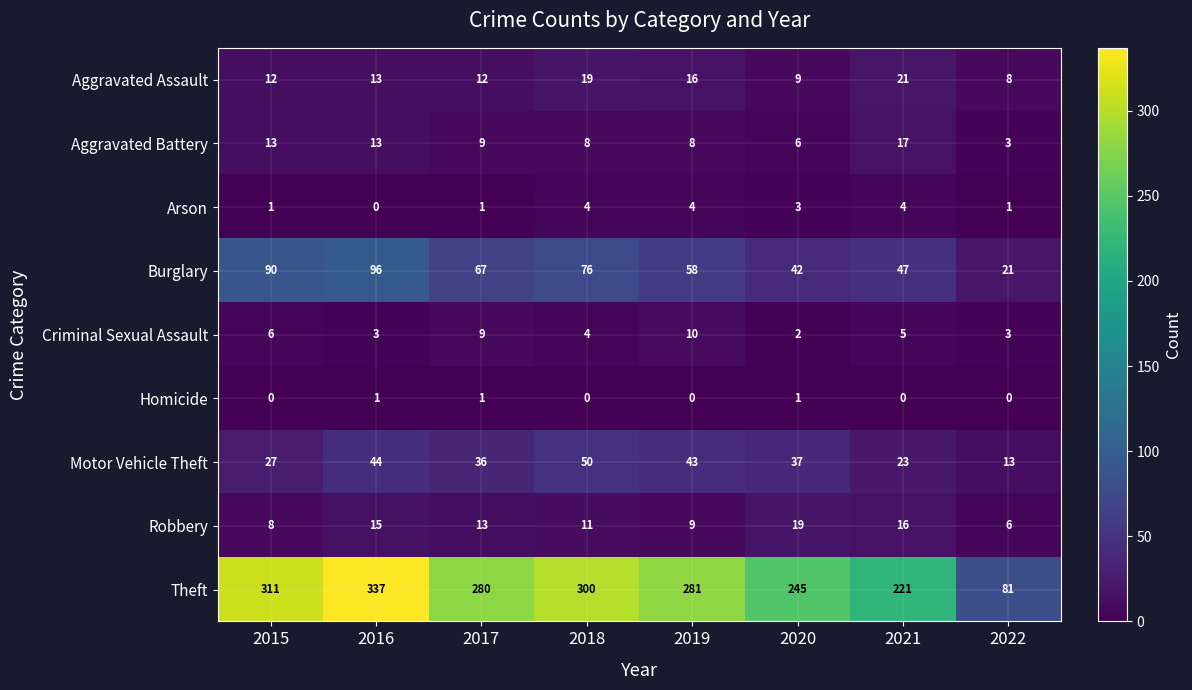

Is the value of Aggravated Battery at 2018 greater than the value of Homicide at 2015?

Yes